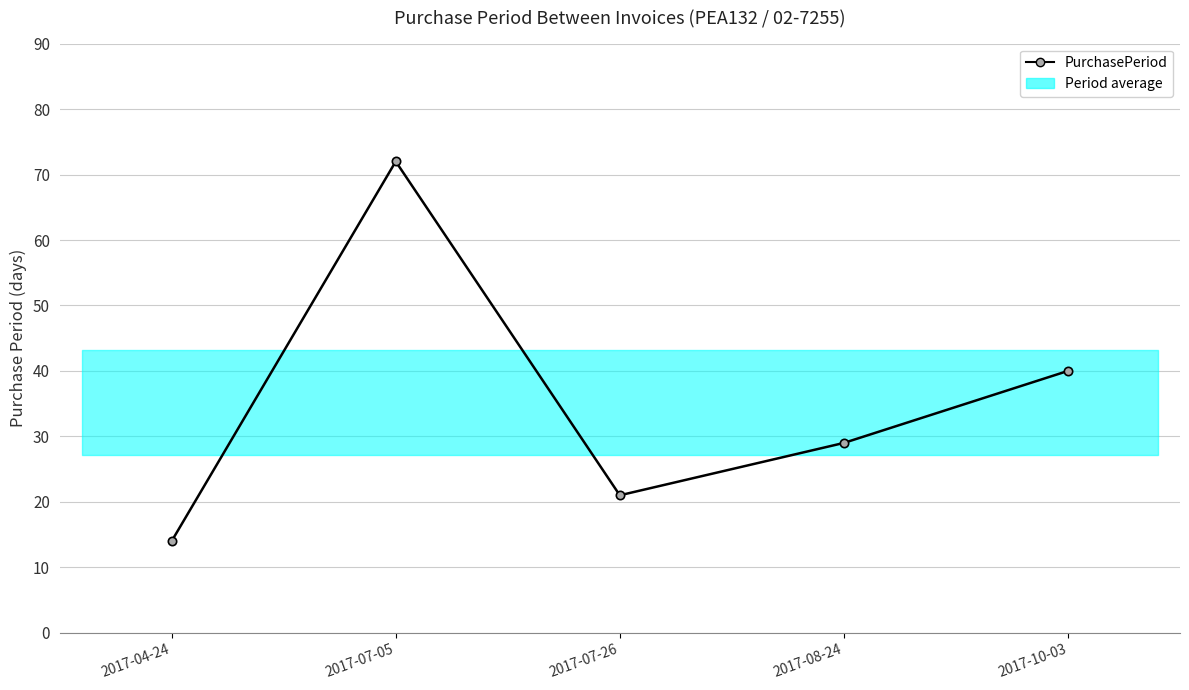

What is the sum of all values?

176